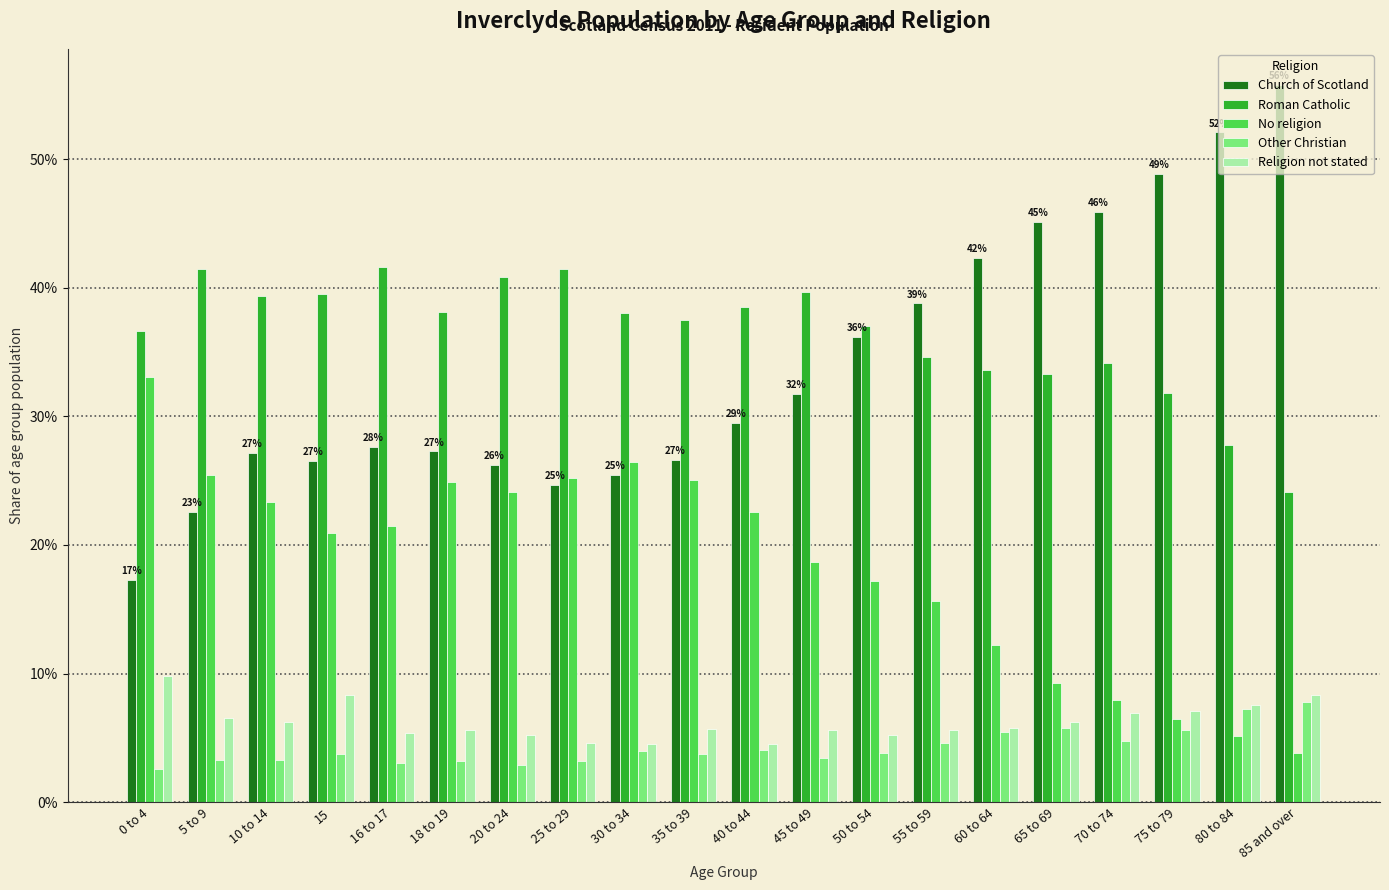

What value does the Church of Scotland series have at 45 to 49?

31.8